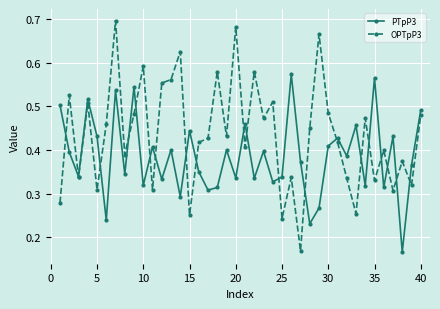

At how many categories does at least one series exceed 0?

40